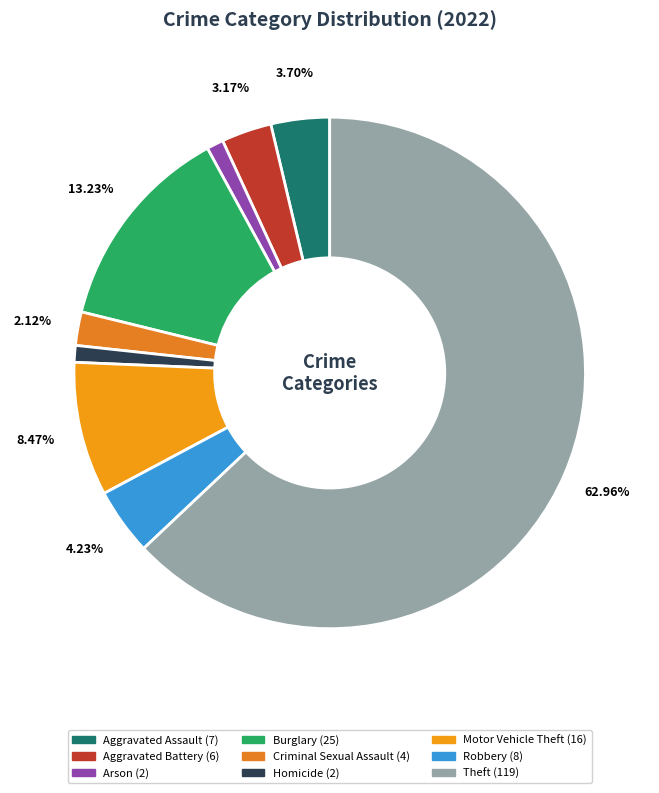

To the nearest percent, what is the difference between the Criminal Sexual Assault and Motor Vehicle Theft slice percentages?

6%